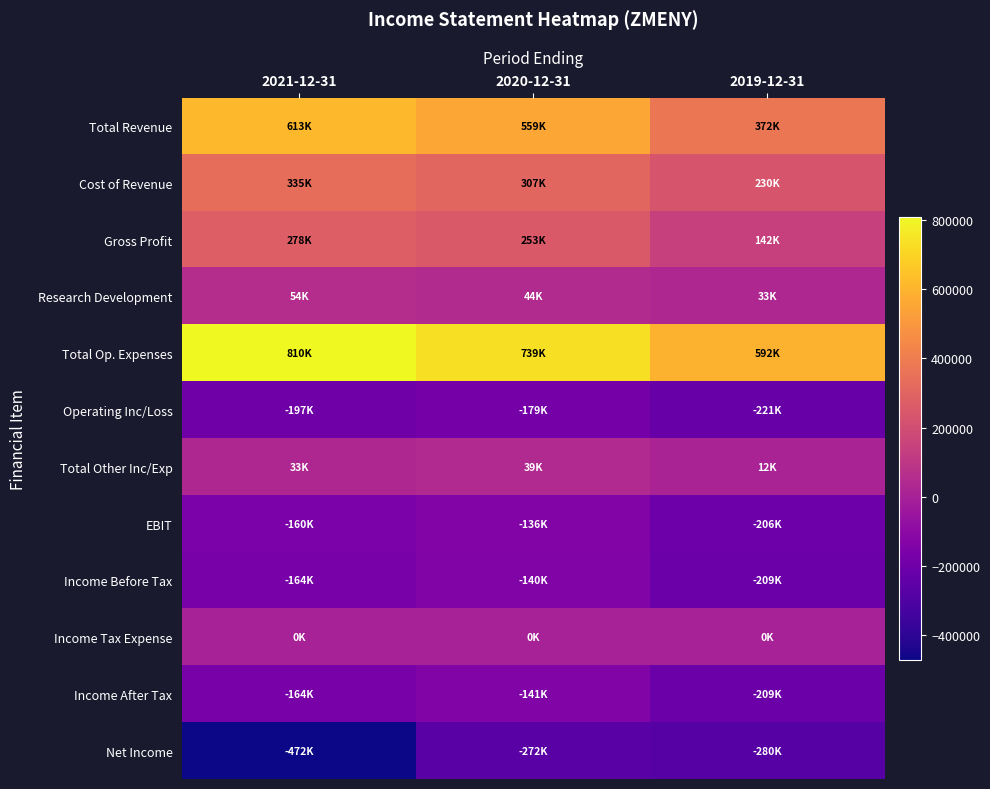

At which category does the chart reach its peak across all series?

2021-12-31